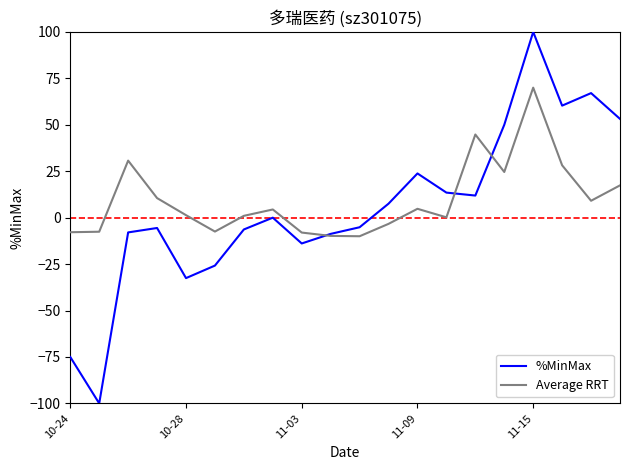

Which series has the largest range (max minus min)?

%MinMax